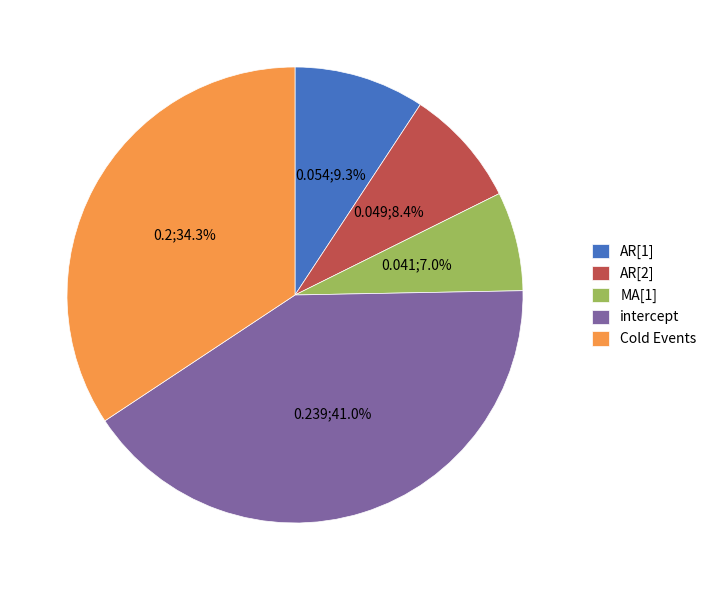

Is it true that MA[1] is 7% of the pie?

True